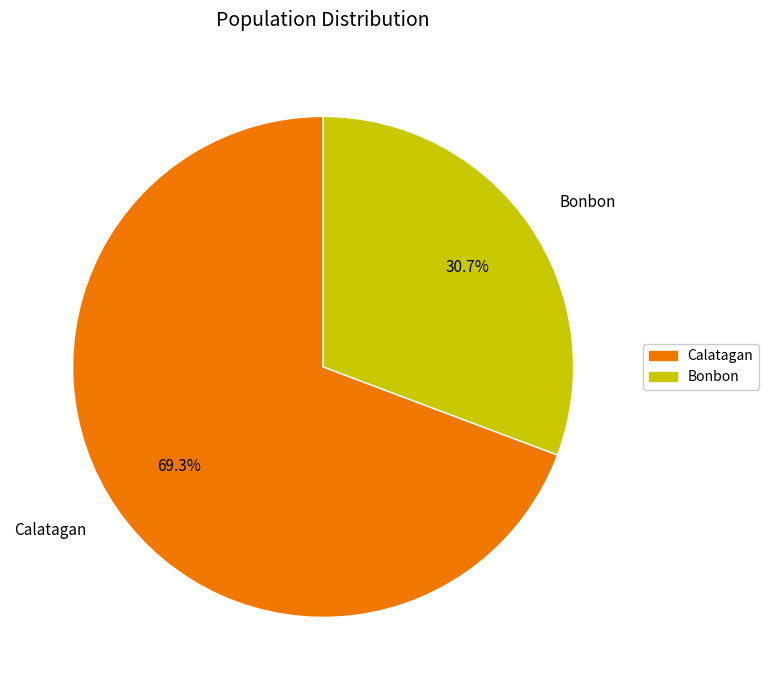

To the nearest percent, what is the difference between the largest and smallest slice percentages?

39%